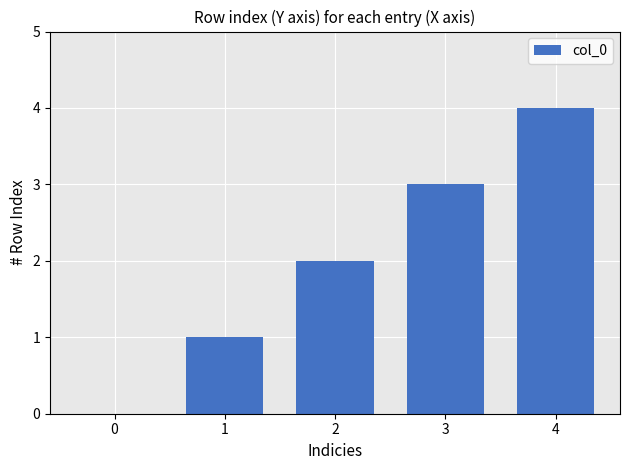

Are the bars horizontal?

No